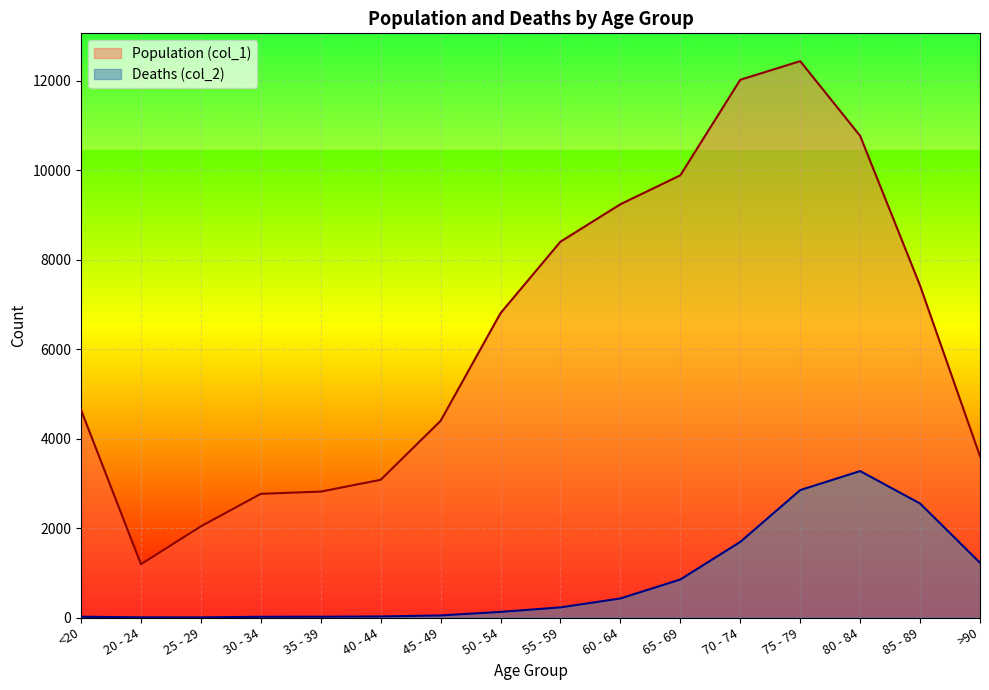

Count the number of data series in this chart.

2